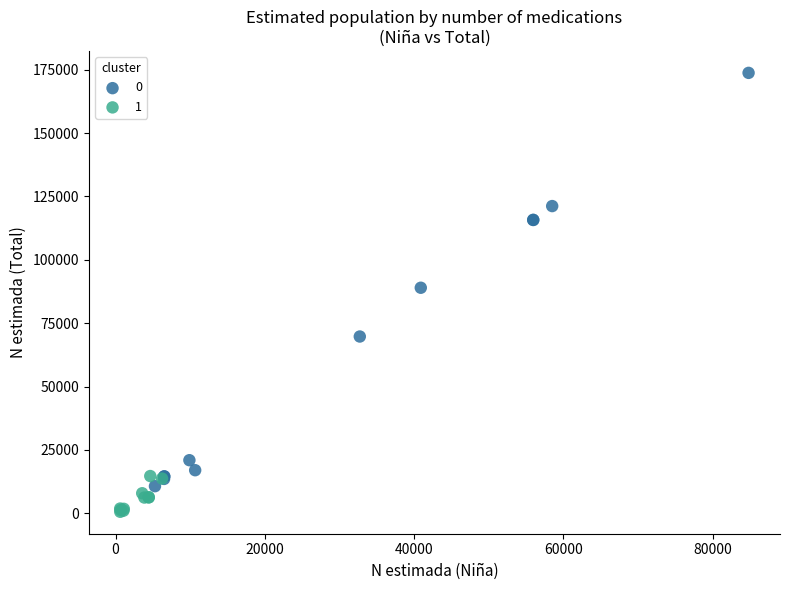

What are all the series names shown in the legend?

0, 1